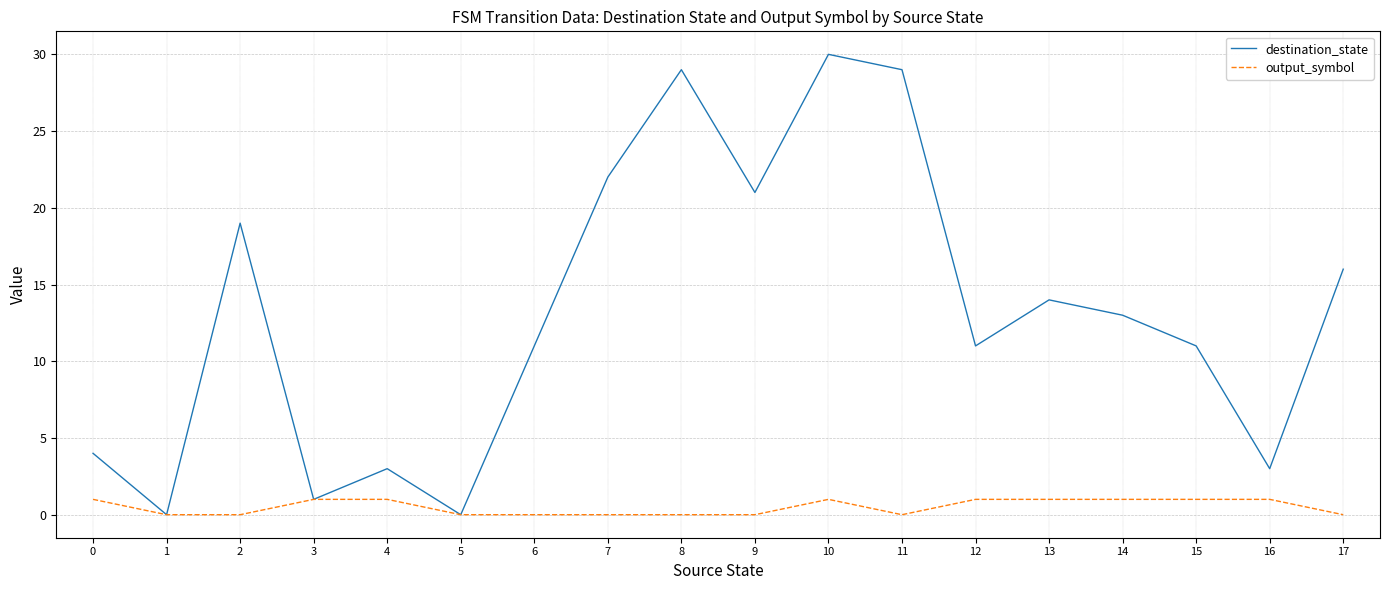

Reading right to left, extract all data points from this chart.

destination_state: 17=16	16=3	15=11	14=13	13=14	12=11	11=29	10=30	9=21	8=29	7=22	6=11	5=0	4=3	3=1	2=19	1=0	0=4
output_symbol: 17=0	16=1	15=1	14=1	13=1	12=1	11=0	10=1	9=0	8=0	7=0	6=0	5=0	4=1	3=1	2=0	1=0	0=1